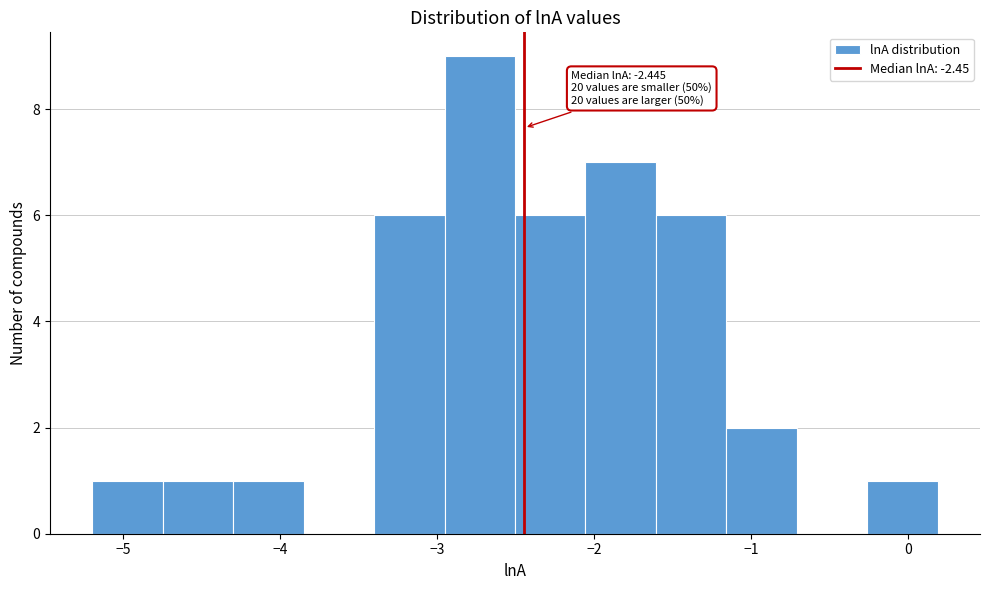

Which range on the x-axis has the tallest bar?

-3.0 to -2.5